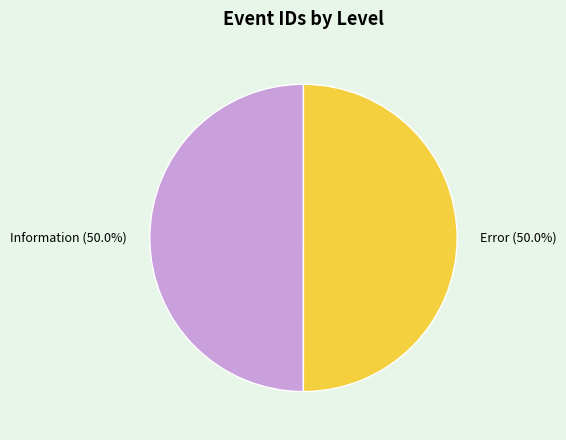

Approximately how many times larger is the value at Information compared to Error?

1.0